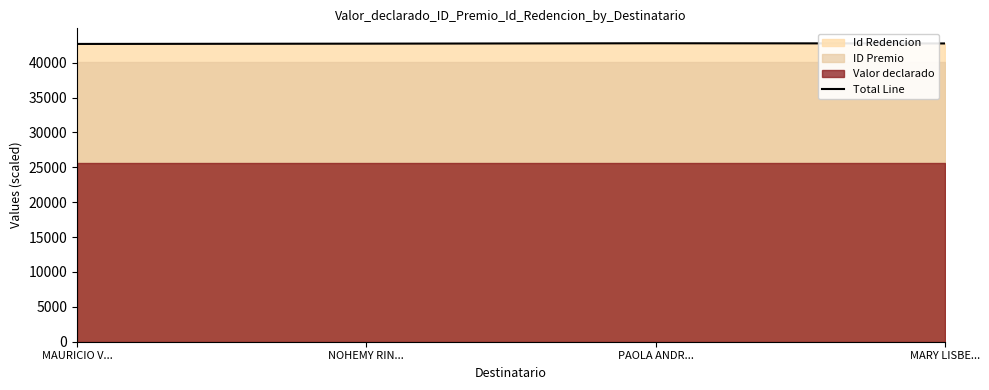

Reading left to right, transcribe all the data shown in this chart.

42683.2	42723.8	42780.7	42752.0